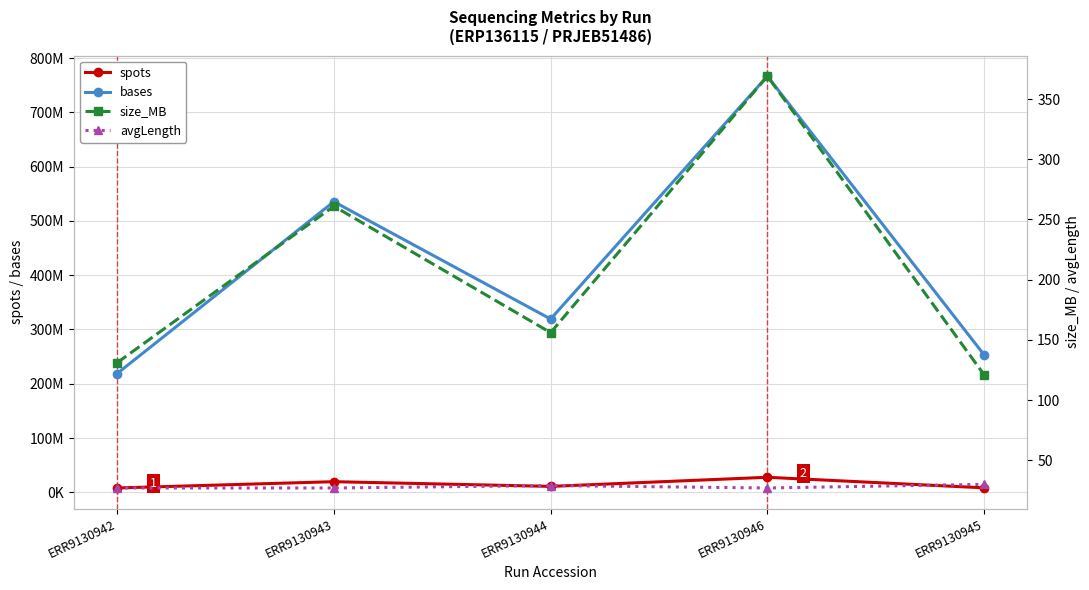

True or false: bases and size_MB intersect in this chart.

False